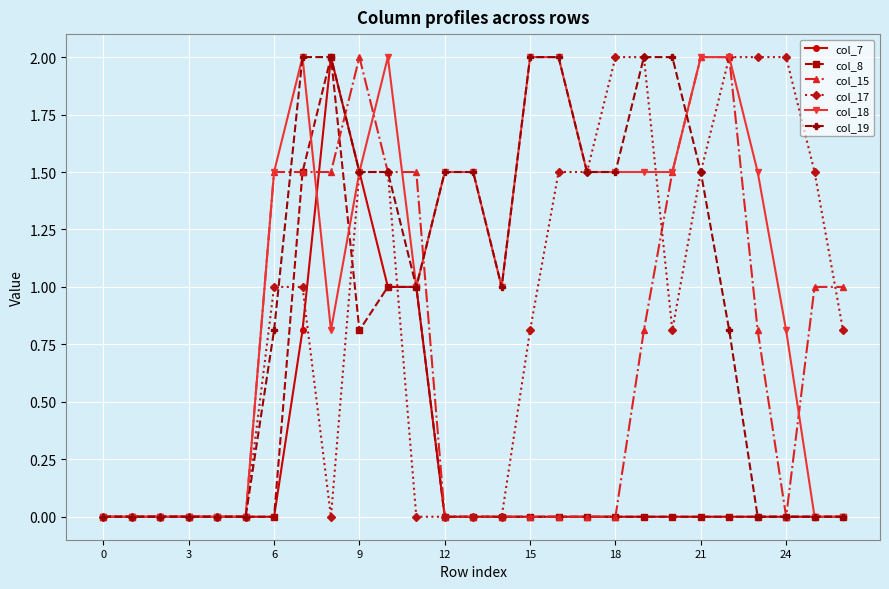

What is the value of the col_15 point at the 10th from the left?

2.0